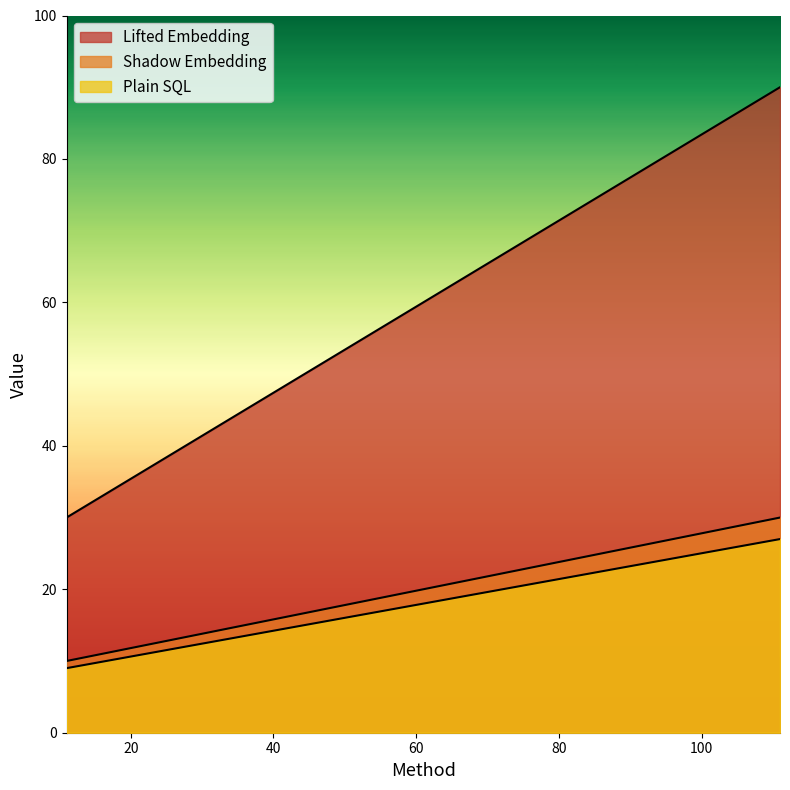

The Plain SQL series shows 5 at 61. True or false?

False